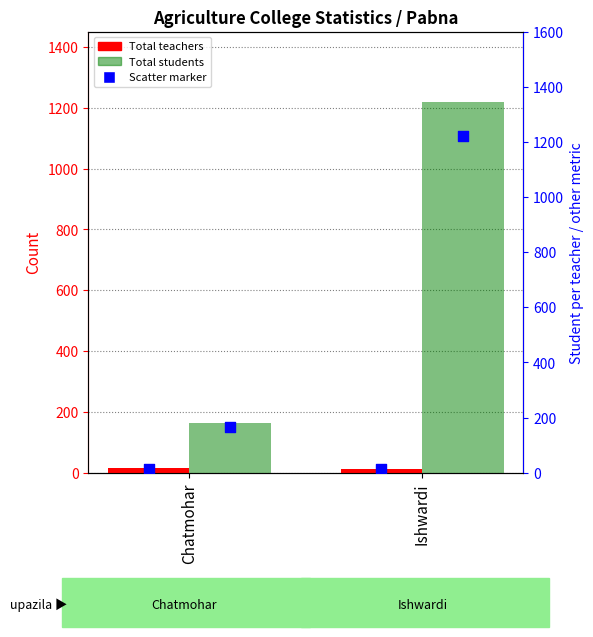

Is the value of Total teachers (right) at Ishwardi greater than the value of Total students at Chatmohar?

No